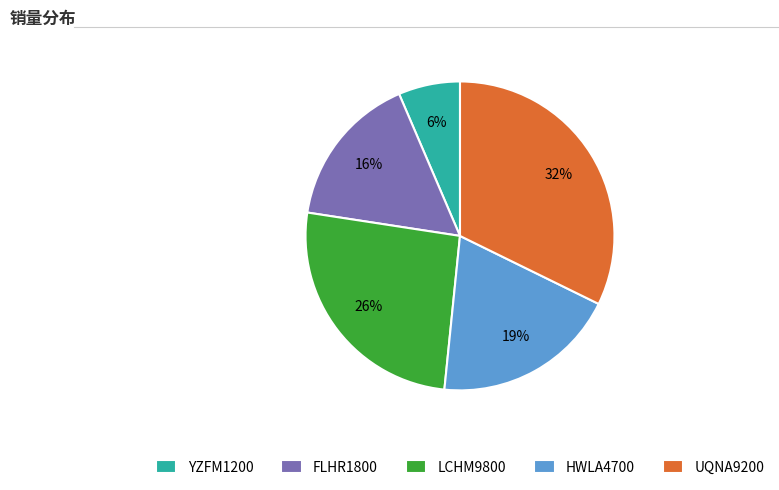

What is the largest slice in the pie chart?

UQNA9200